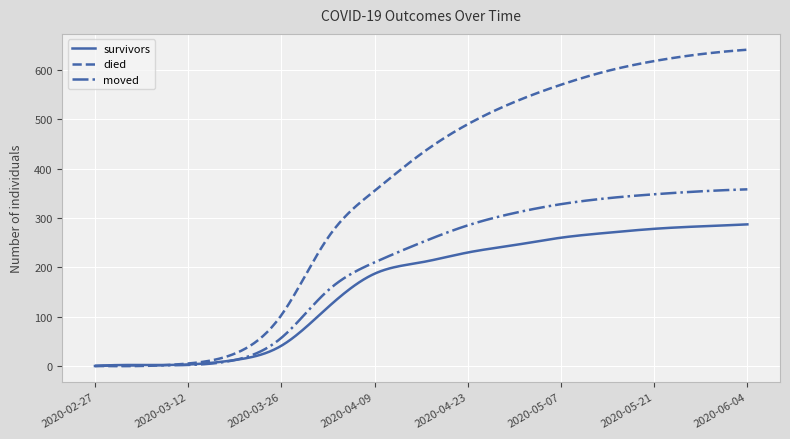

What is the difference between the maximum and minimum values in the moved series?

358.0